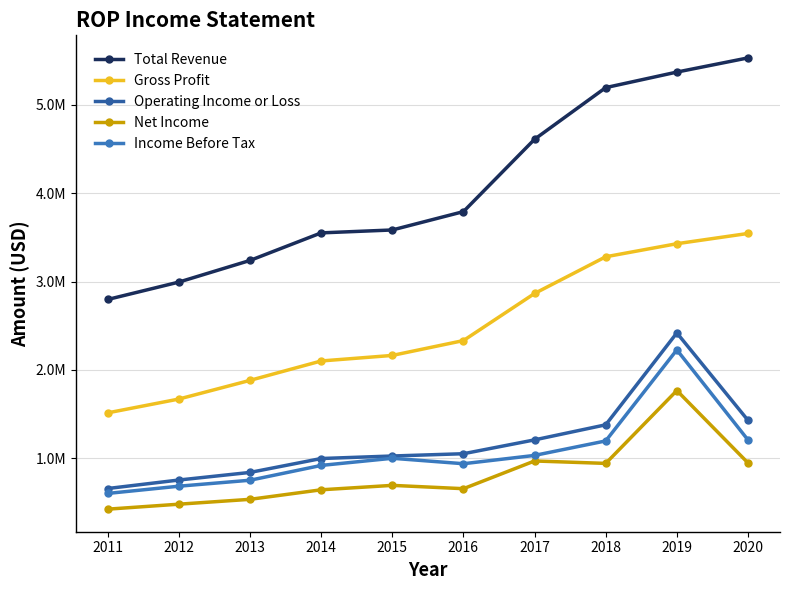

Reading right to left, list all the values displayed in this chart.

Total Revenue: 5527100	5366800	5191200	4607500	3789900	3582400	3549500	3238100	2993500	2797100
Gross Profit: 3543000	3427100	3279500	2864800	2332400	2164600	2101900	1882900	1671700	1515600
Operating Income or Loss: 1431100	2419100	1380500	1210200	1053700	1027900	999500	842400	756500	660500
Net Income: 949700	1767900	944400	971800	658600	696100	646000	538300	483400	427200
Income Before Tax: 1209300	2227400	1198400	1034700	940700	1002300	921500	754100	686700	605000